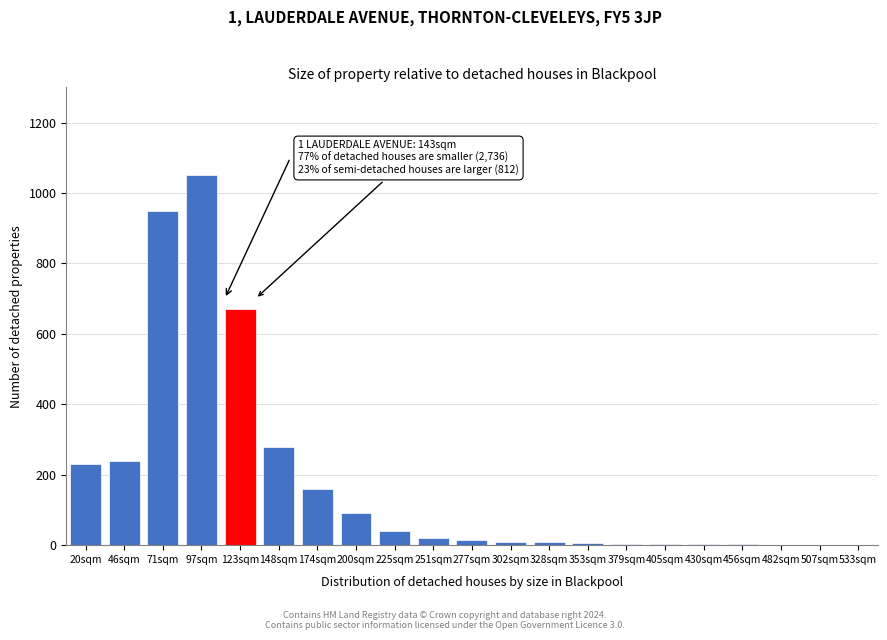

Is it true that the value at 148sqm is 438?

False